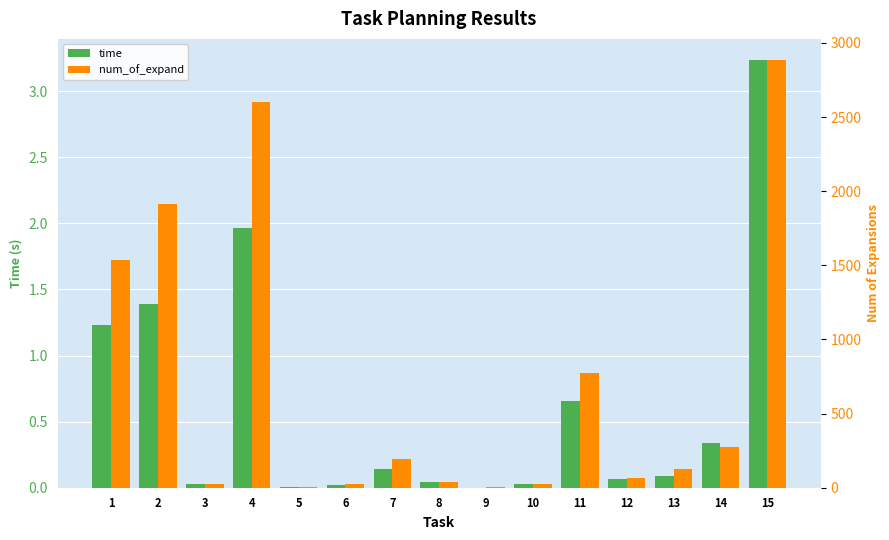

Reading right to left, what are all the values shown in this chart?

time: 3.2	0.3	0.1	0.1	0.7	0.0	0.0	0.0	0.1	0.0	0.0	2.0	0.0	1.4	1.2
num_of_expand: 2883.0	275.0	129.0	68.0	775.0	28.0	3.0	37.0	193.0	26.0	4.0	2602.0	26.0	1914.0	1533.0